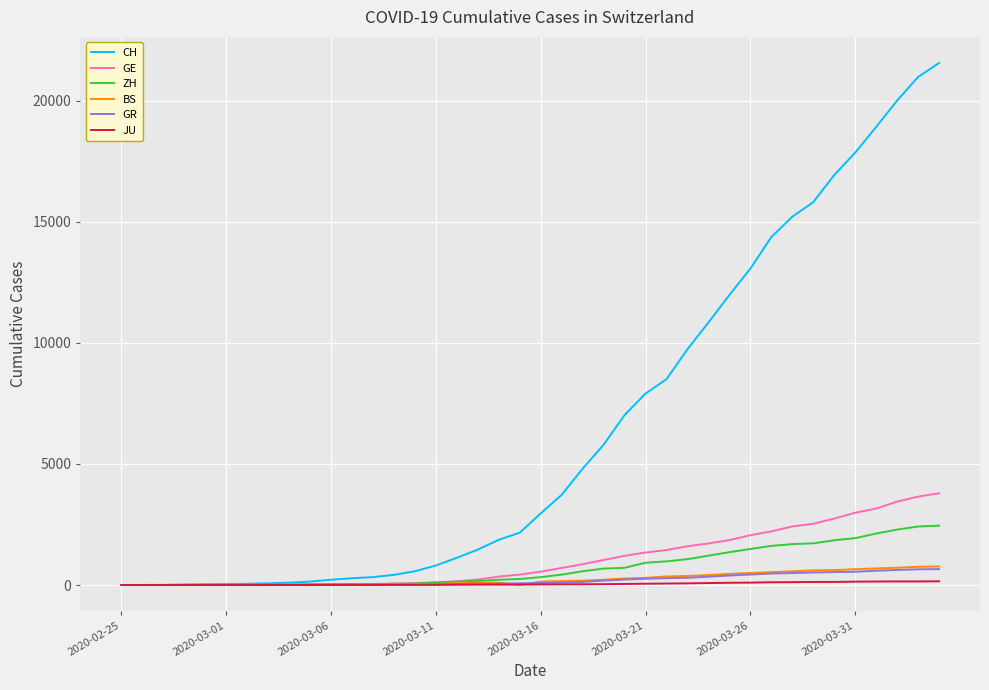

What is the maximum value shown in the chart?

21554